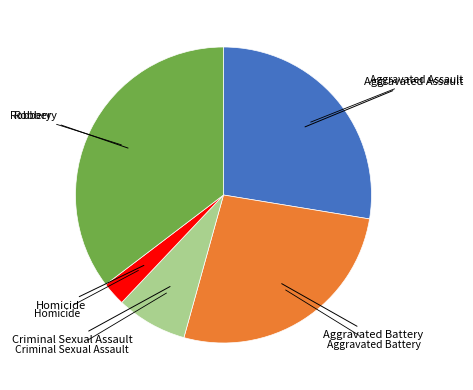

Count the number of slices in the pie.

5